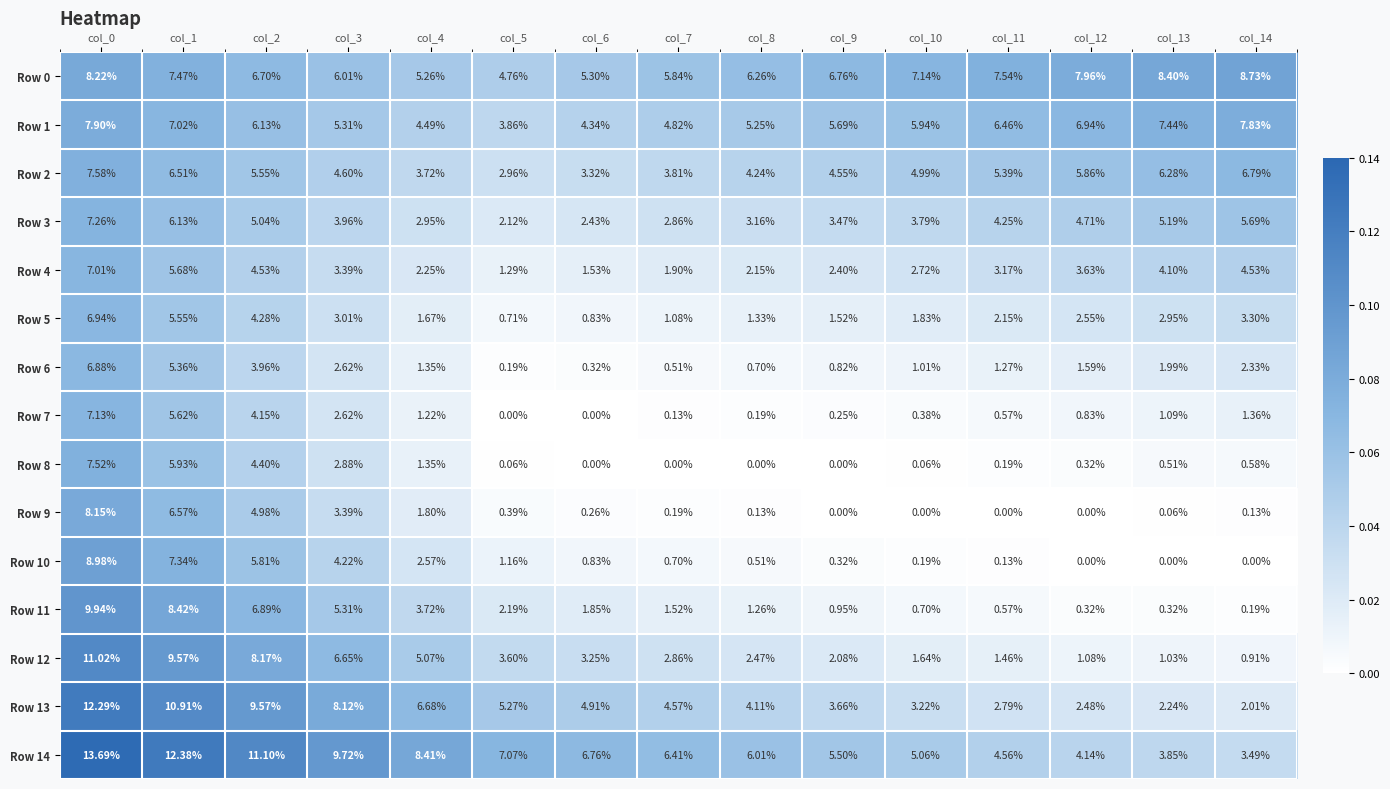

Which series has the largest total across all categories?

Row 14